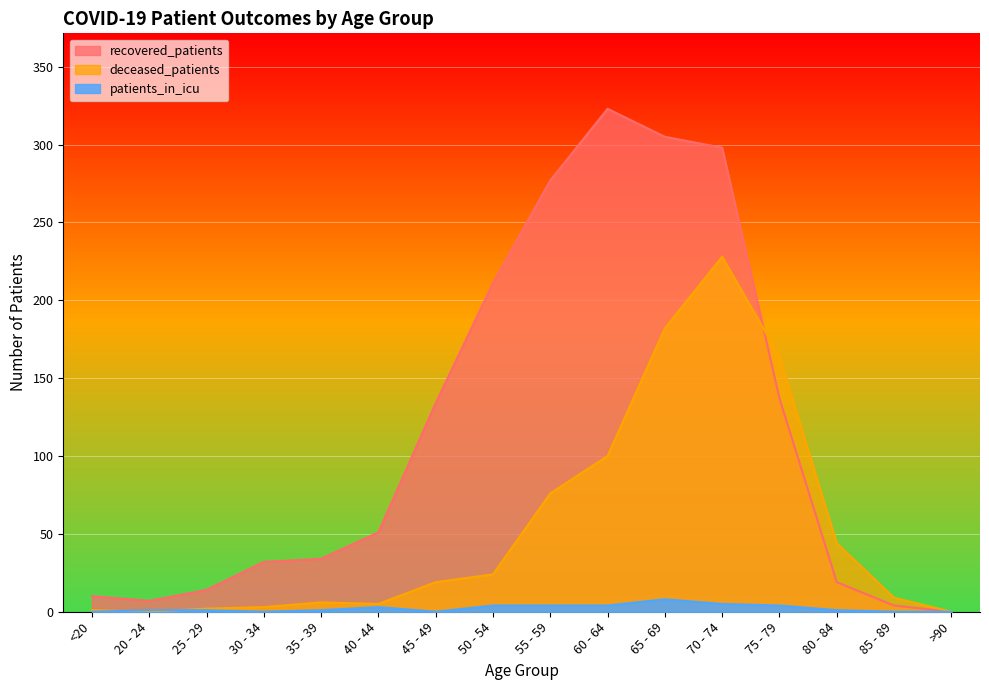

What is the difference between the second highest and second lowest values in the deceased_patients series?

182